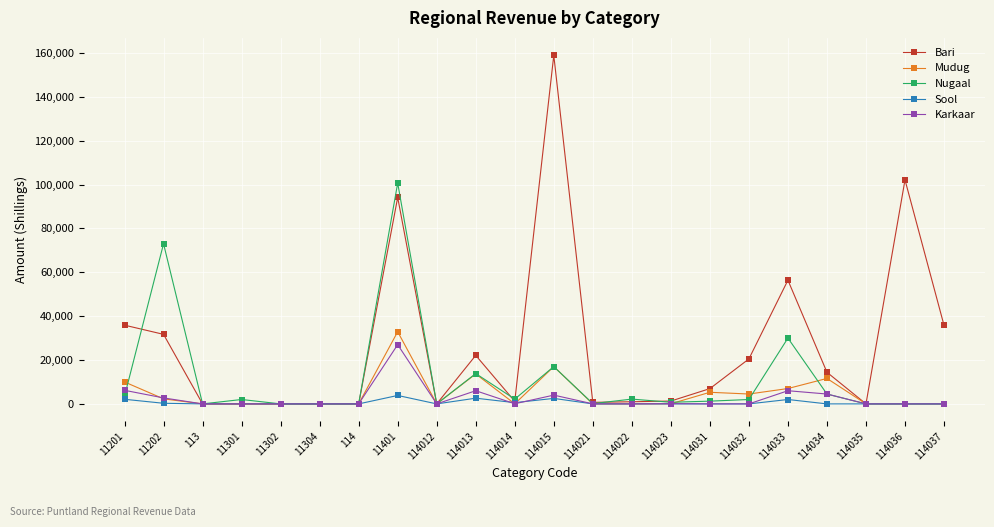

Where do Nugaal and Bari first cross each other?

11201 and 11202